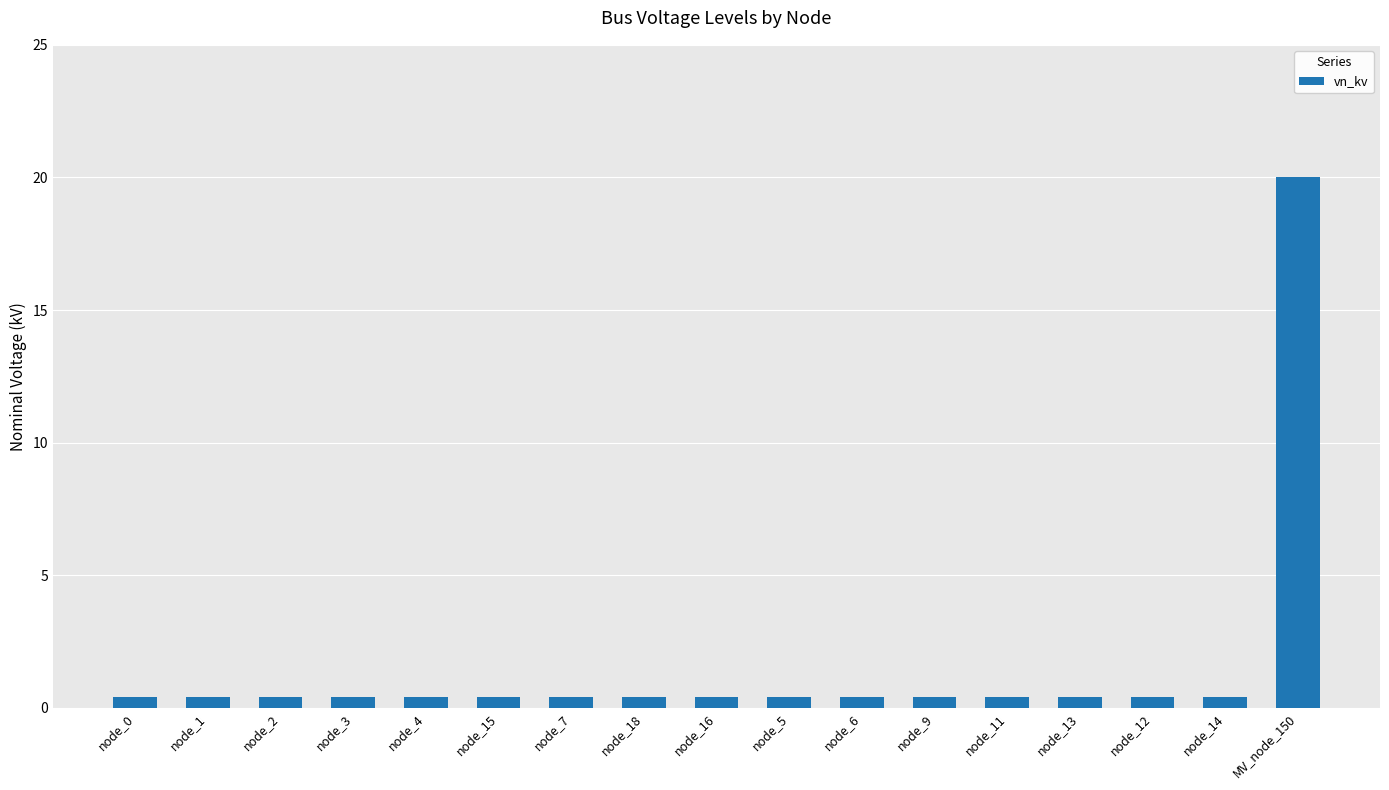

What is the average value?

1.6